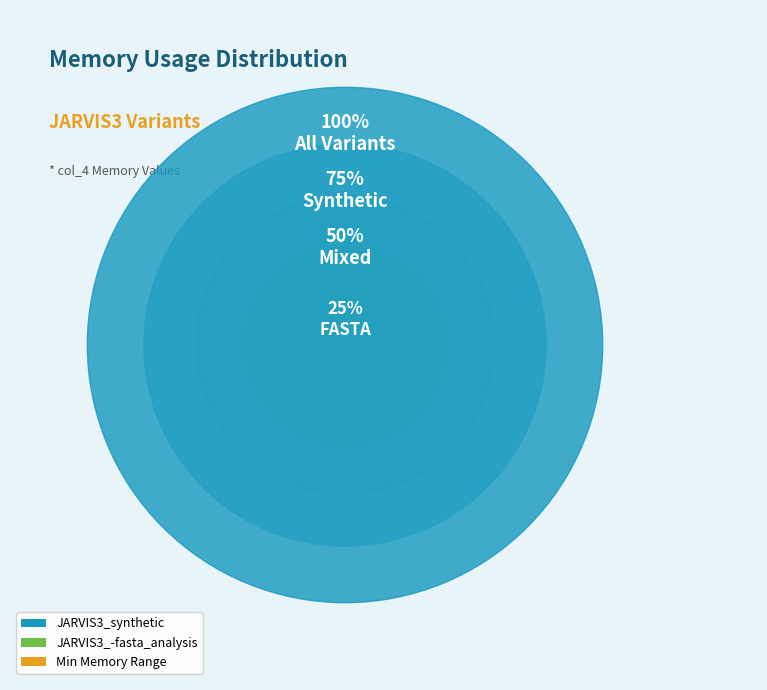

The JARVIS3_synthetic (1) slice represents 16% of the pie. True or false?

False